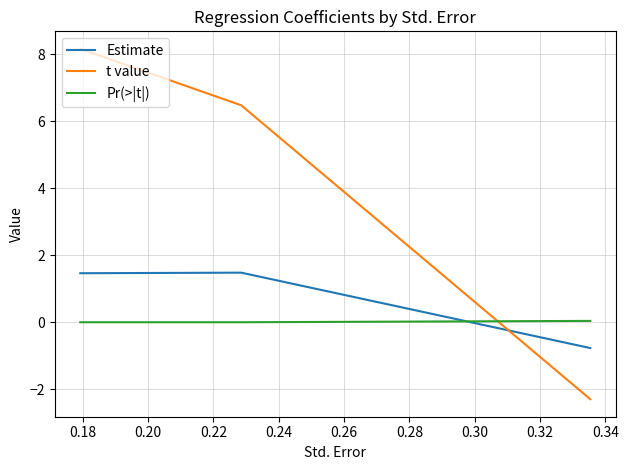

Rank the series by their average value, from highest to lowest.

t value, Estimate, Pr(>|t|)